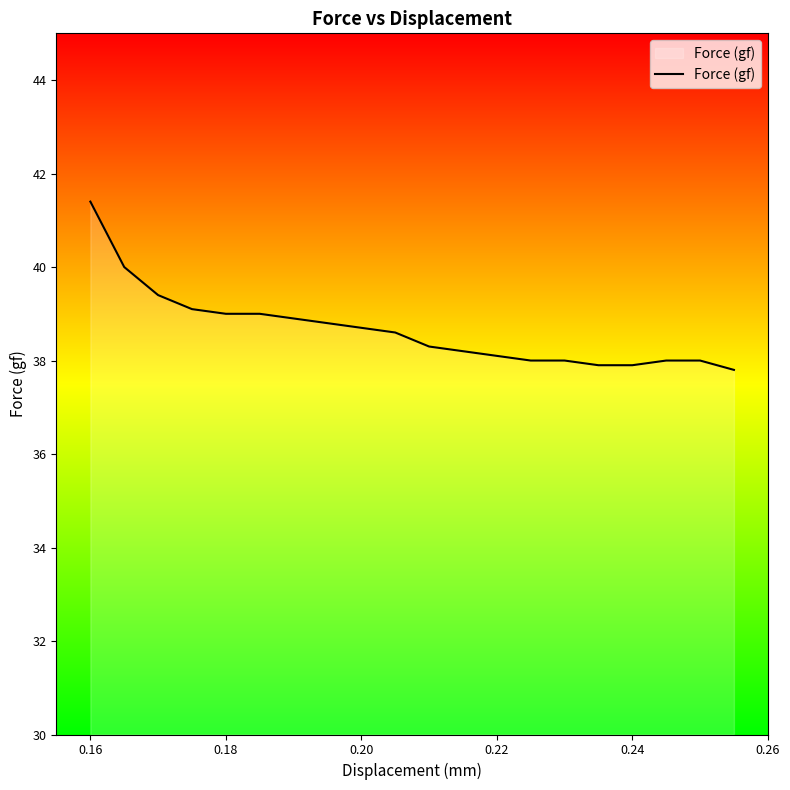

What is the difference between the maximum and minimum values?

3.6